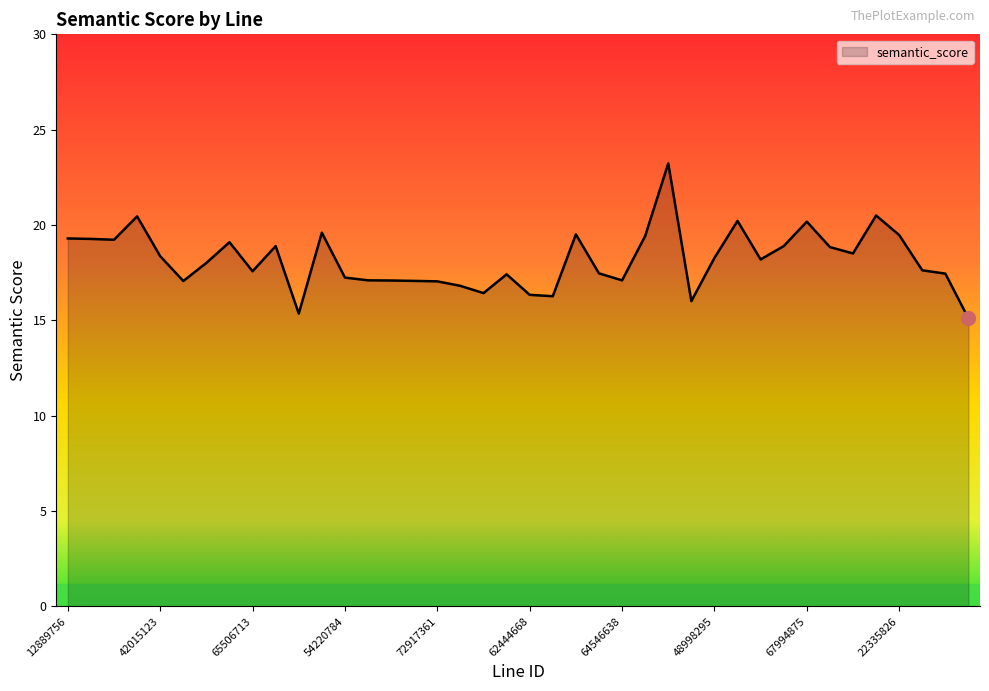

What is the difference between the maximum and minimum values?

8.1